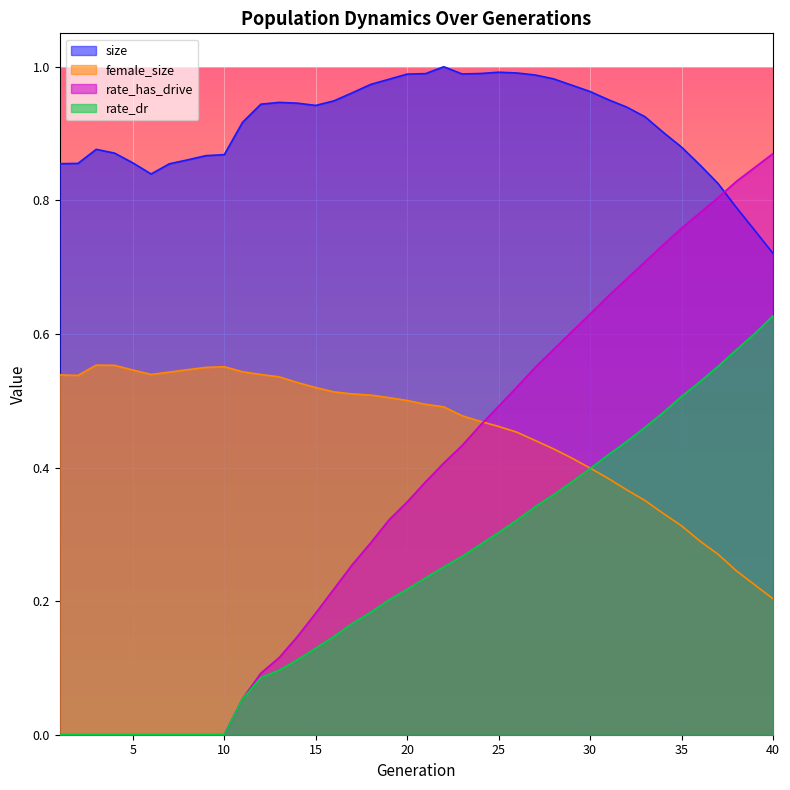

What are all the series names shown in the legend?

size, female_size, rate_has_drive, rate_dr